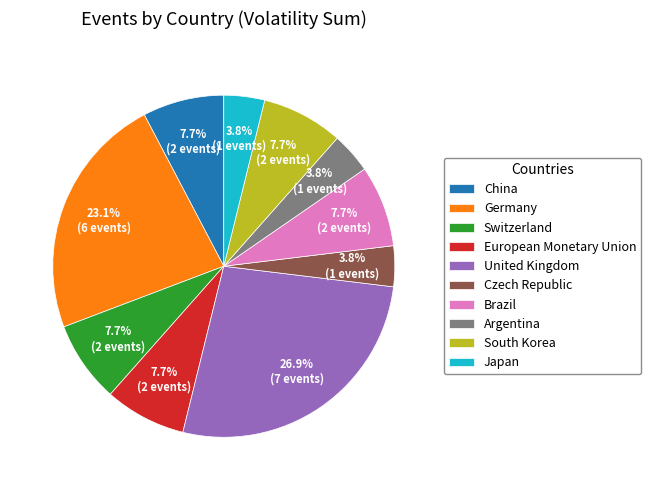

Between Brazil and Japan, which is larger?

Brazil